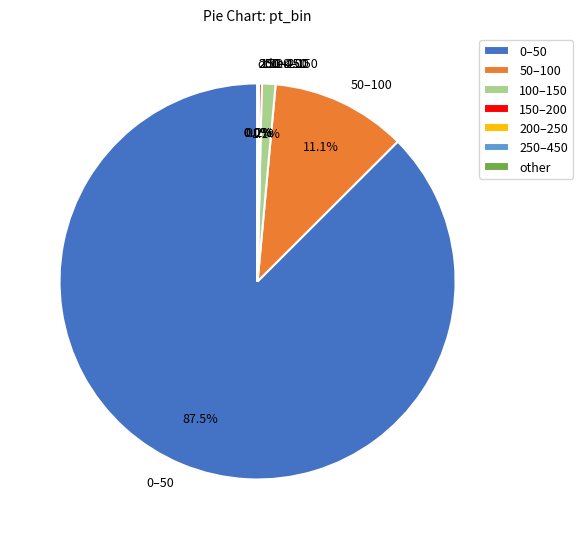

Is there a majority slice in this chart?

Yes